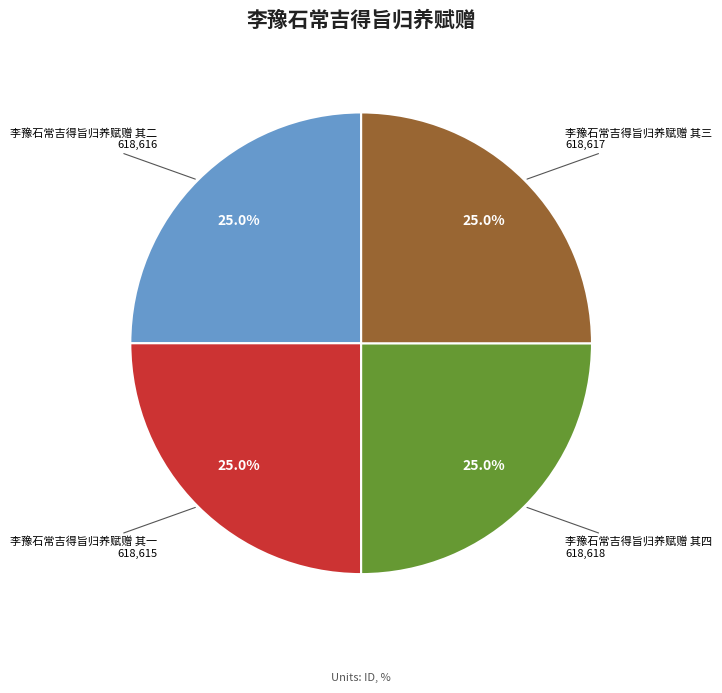

Is there a majority slice in this chart?

No